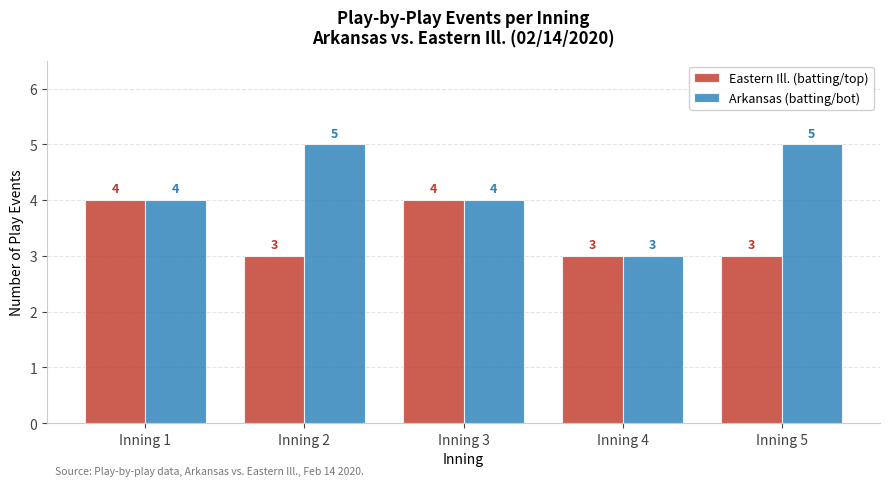

Does the chart contain stacked bars?

No